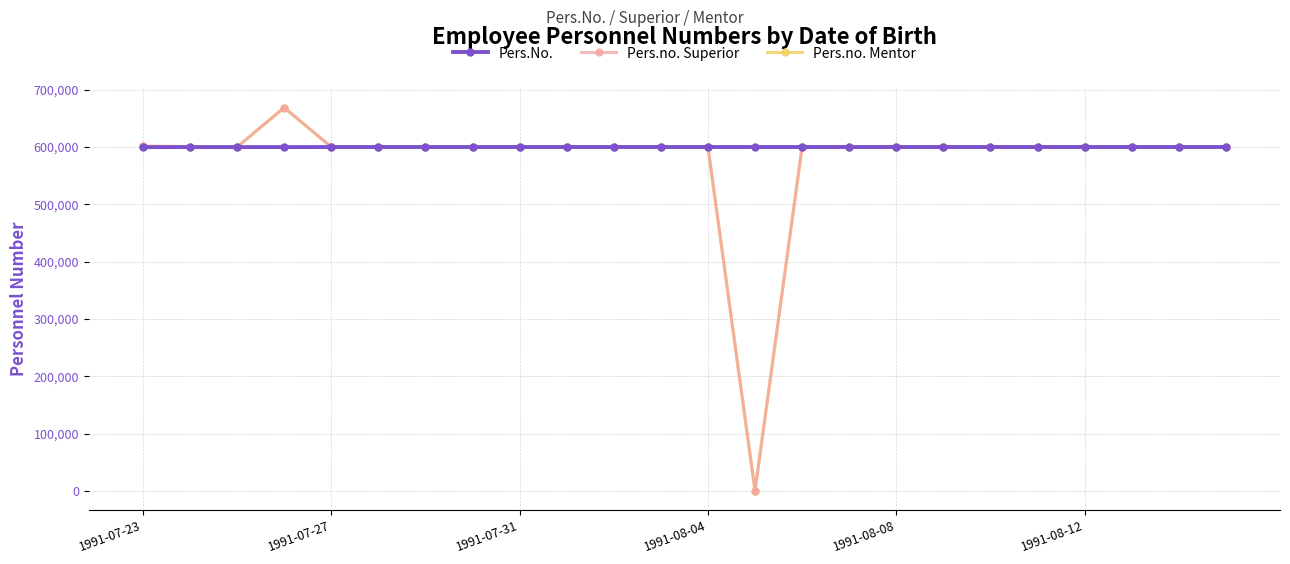

How many times do Pers.no. Mentor and Pers.No. cross each other?

6